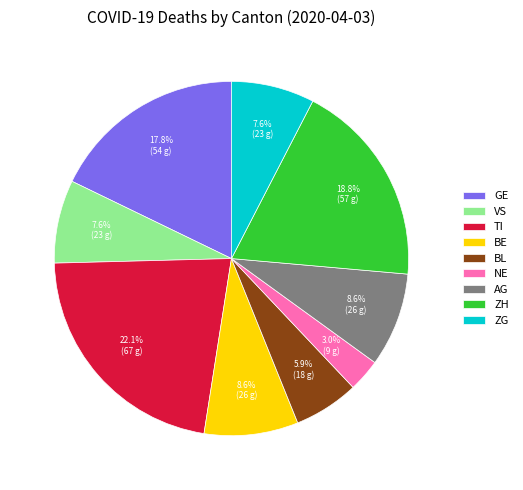

Which slice is the largest?

TI